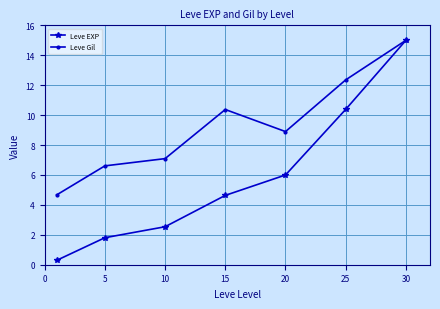

Rank the series by their average value, from lowest to highest.

Leve EXP, Leve Gil